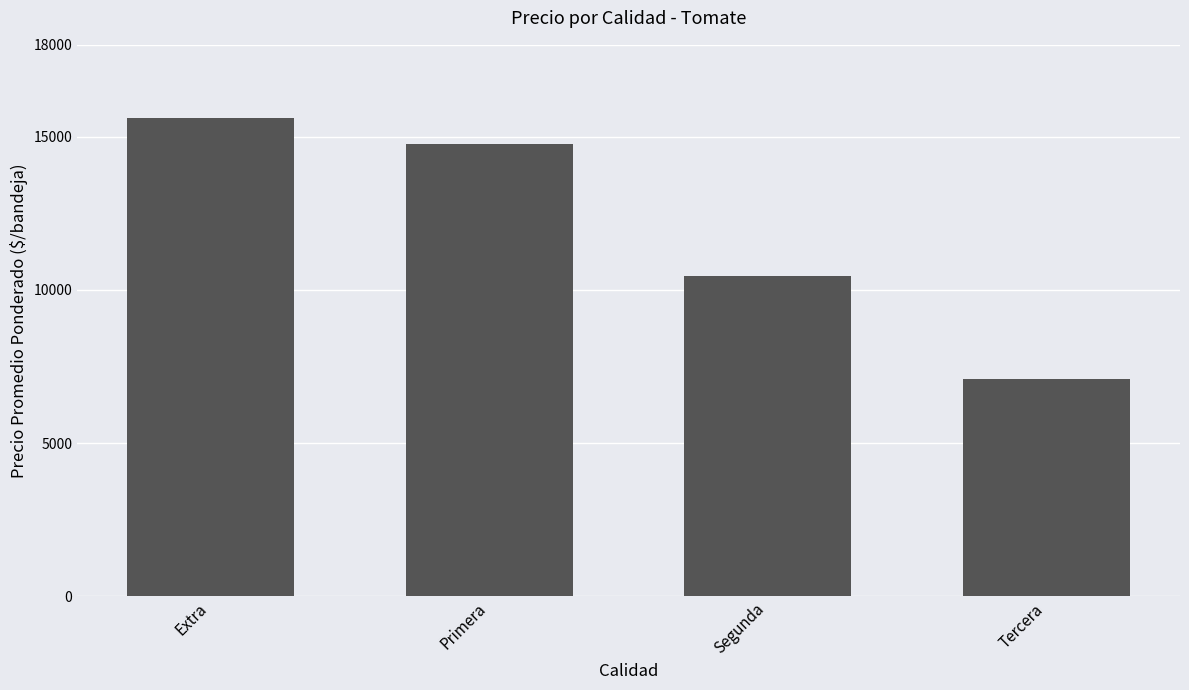

What is the difference between the second highest and second lowest values?

4295